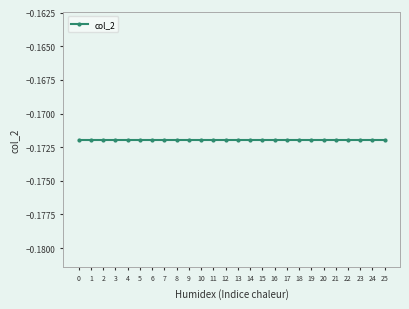

Reading right to left, transcribe all the data shown in this chart.

col_1: 25.0	24.0	23.0	22.0	21.0	20.0	19.0	18.0	17.0	16.0	15.0	14.0	13.0	12.0	11.0	10.0	9.0	8.0	7.0	6.0	5.0	4.0	3.0	2.0	1.0	0.0
col_2: -0.2	-0.2	-0.2	-0.2	-0.2	-0.2	-0.2	-0.2	-0.2	-0.2	-0.2	-0.2	-0.2	-0.2	-0.2	-0.2	-0.2	-0.2	-0.2	-0.2	-0.2	-0.2	-0.2	-0.2	-0.2	-0.2